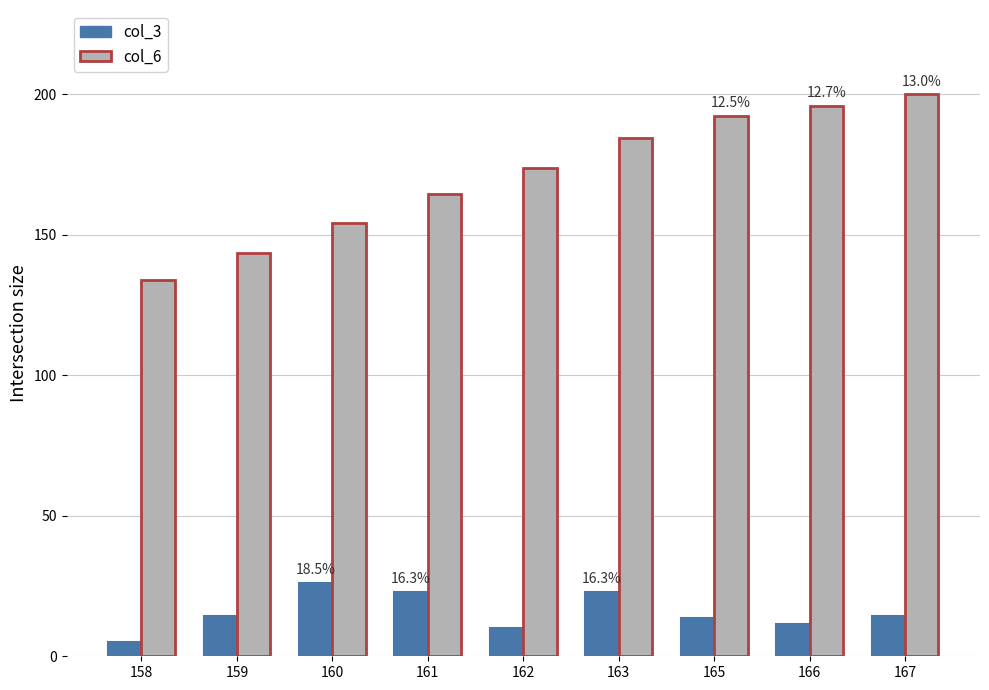

What is the lowest value of the col_6 series?

133.9